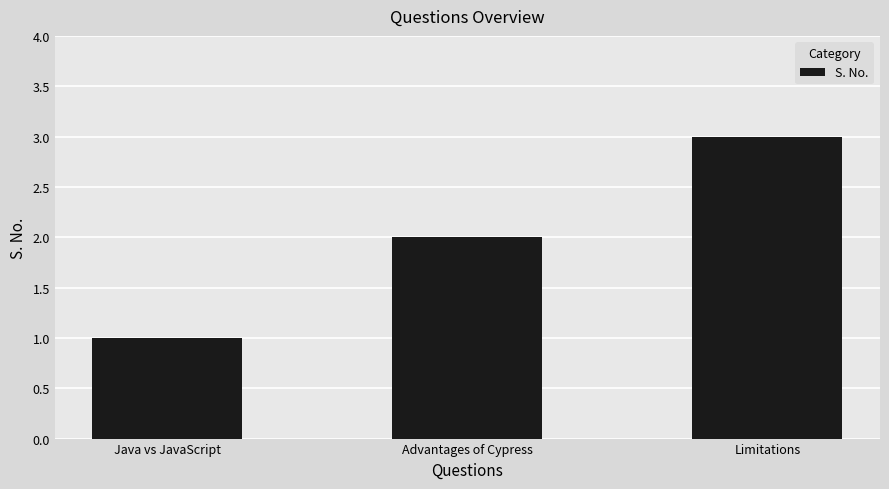

True or false: the data shows 1 at Java vs JavaScript.

True